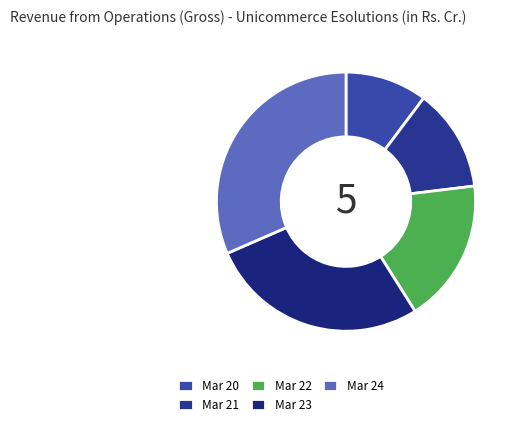

What percentage do Mar 22 and Mar 23 together represent?

45.4%